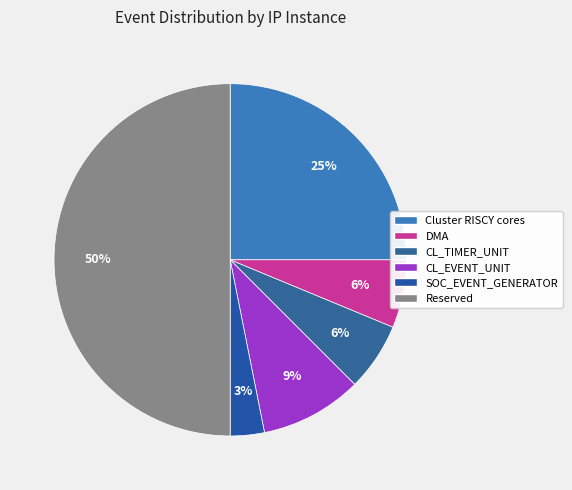

Is there a majority slice in this chart?

No